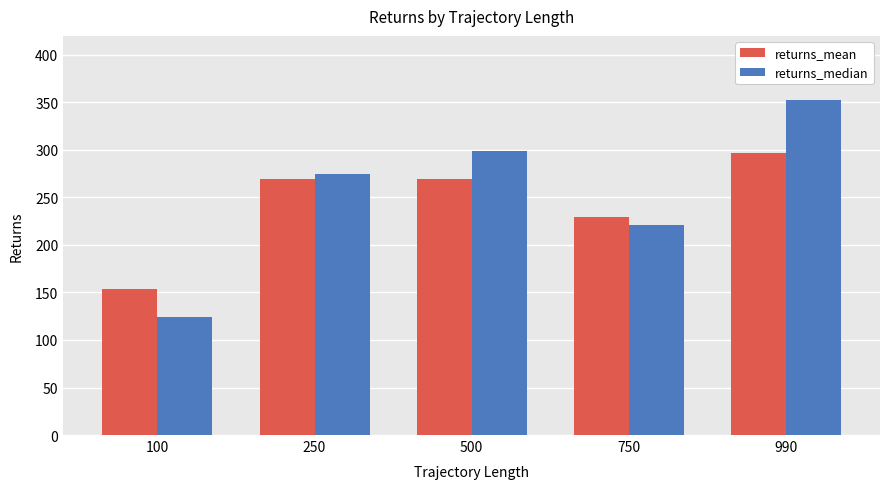

What is the difference between the returns_median values at 500 and 990?

54.0